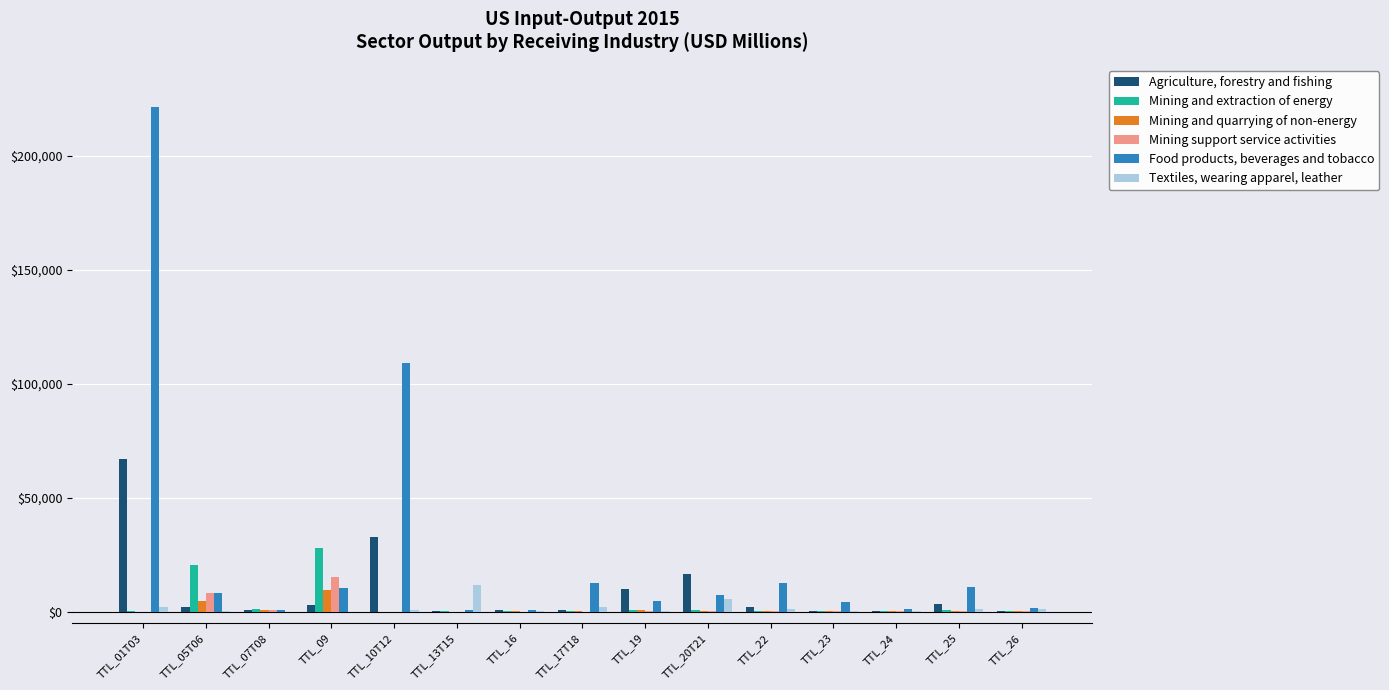

Is the value of Mining and extraction of energy at TTL_05T06 greater than the value of Agriculture, forestry and fishing at TTL_20T21?

Yes